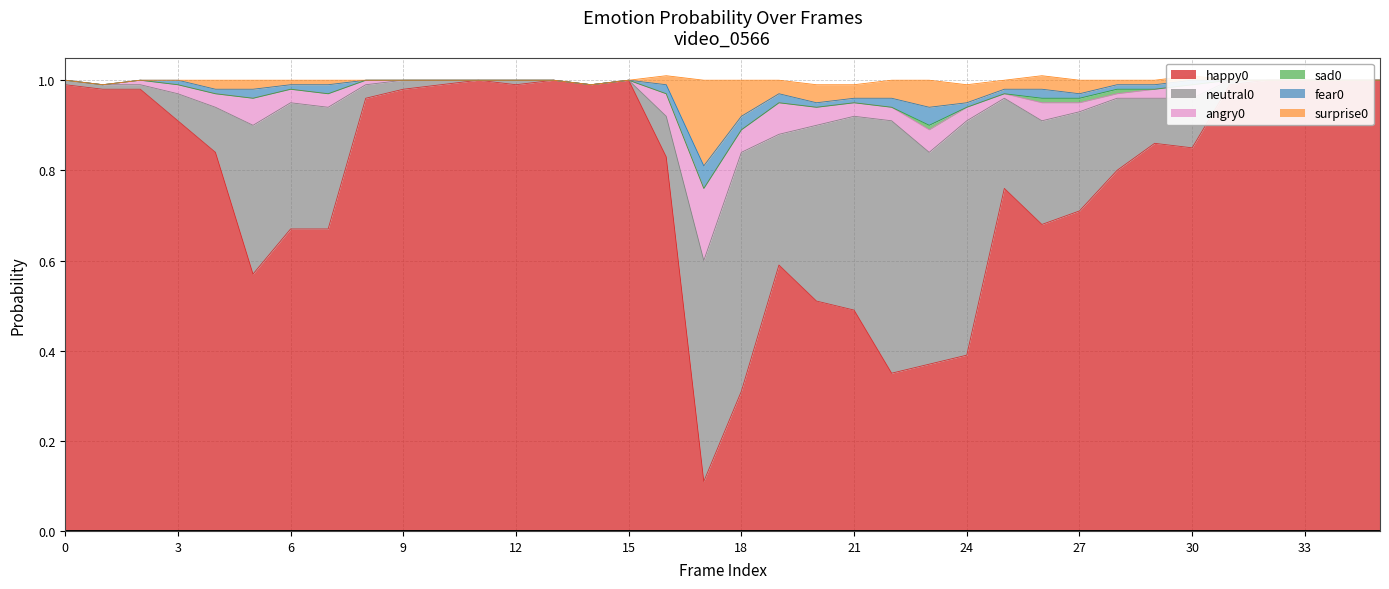

How many values in the neutral0 series exceed 0?

28